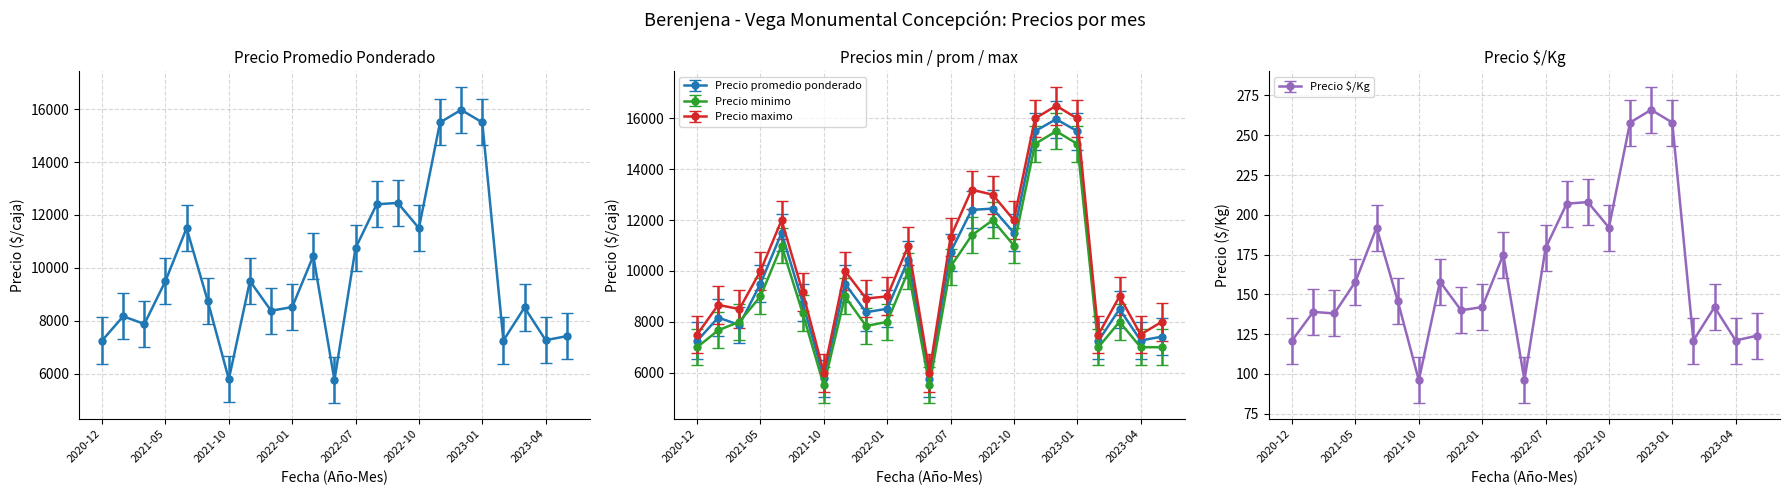

Is this an area chart (filled region under the line)?

No